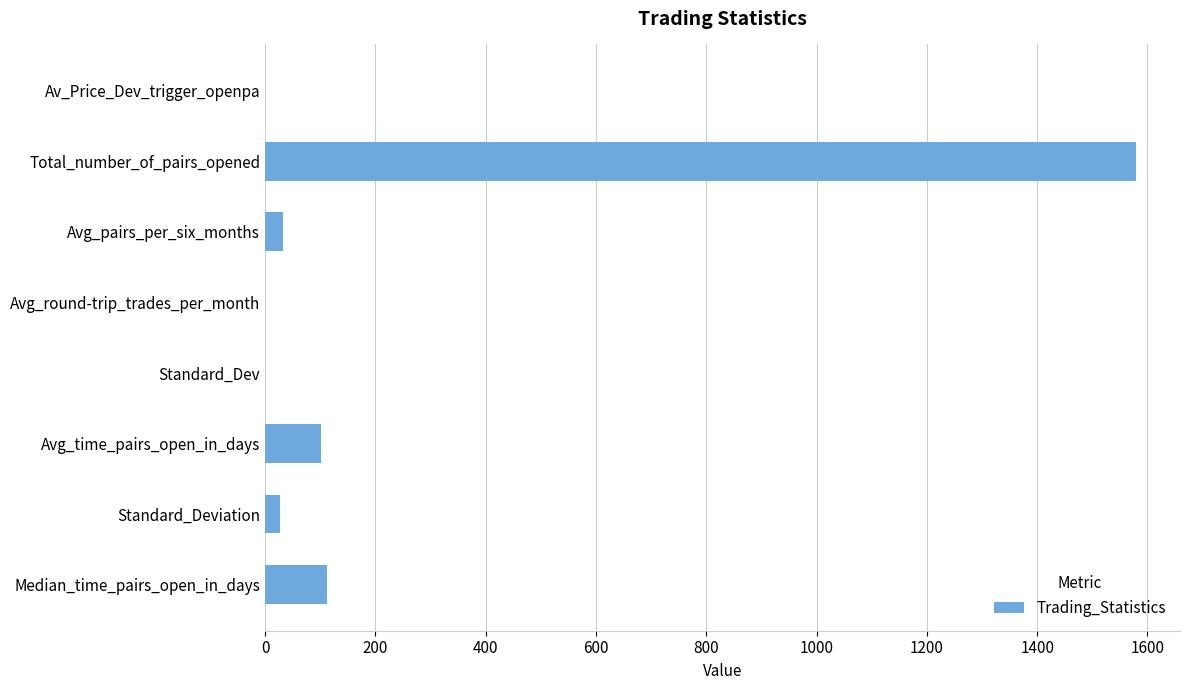

The value at Median_time_pairs_open_in_days is 52.1. True or false?

False